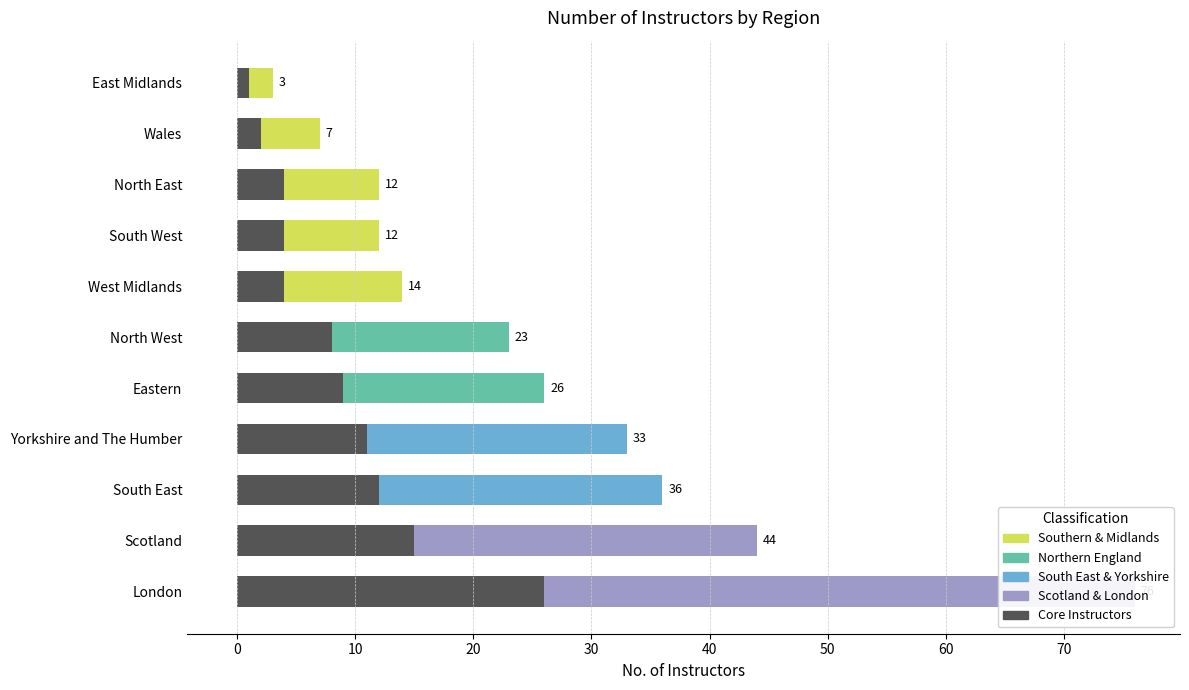

List the labels in order of value, smallest first.

East Midlands, Wales, North East, South West, West Midlands, North West, Eastern, Yorkshire and The Humber, South East, Scotland, London